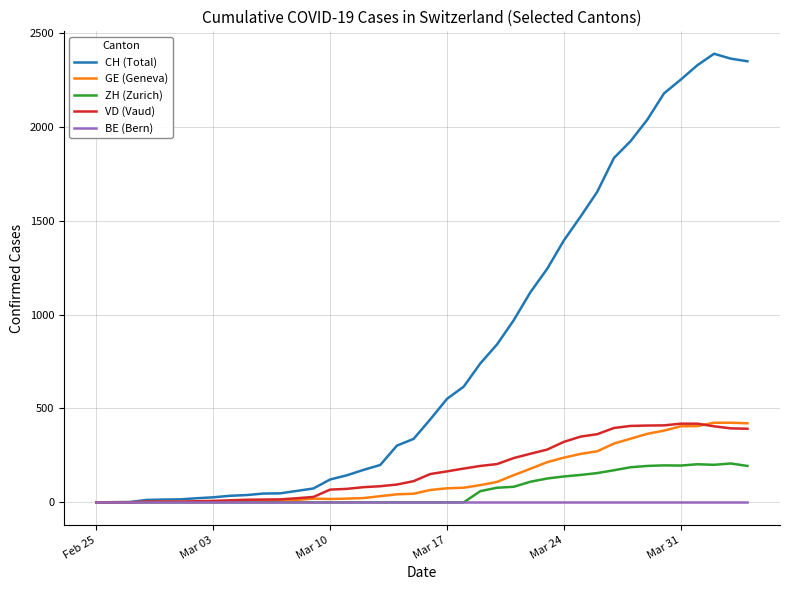

Which series has the widest spread of values?

CH (Total)